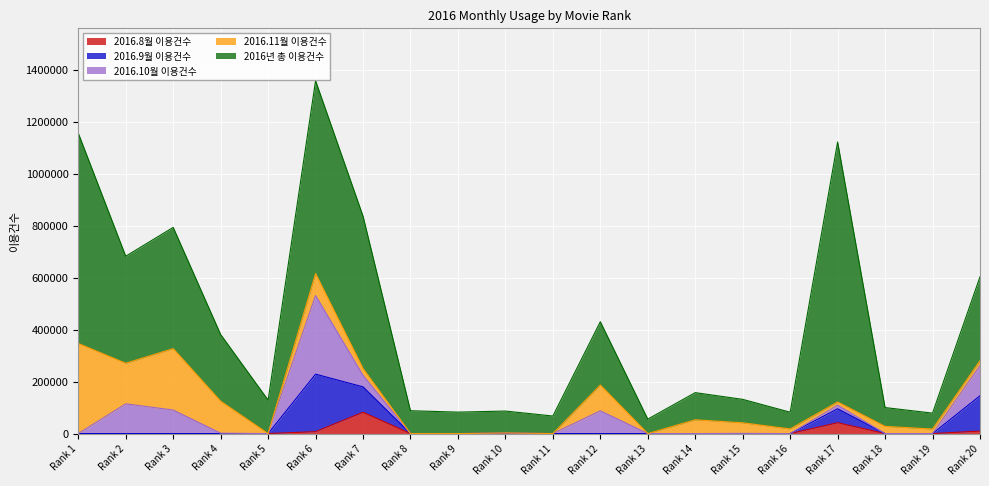

What is the total value across all series at 20?

603314